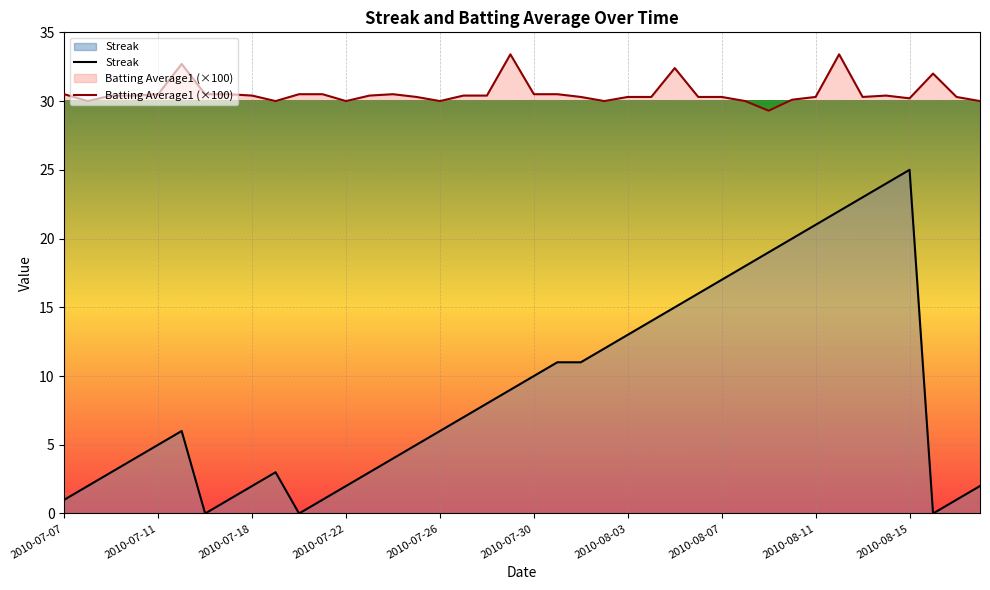

The Streak series shows 9.9 at 2010-07-26. True or false?

False